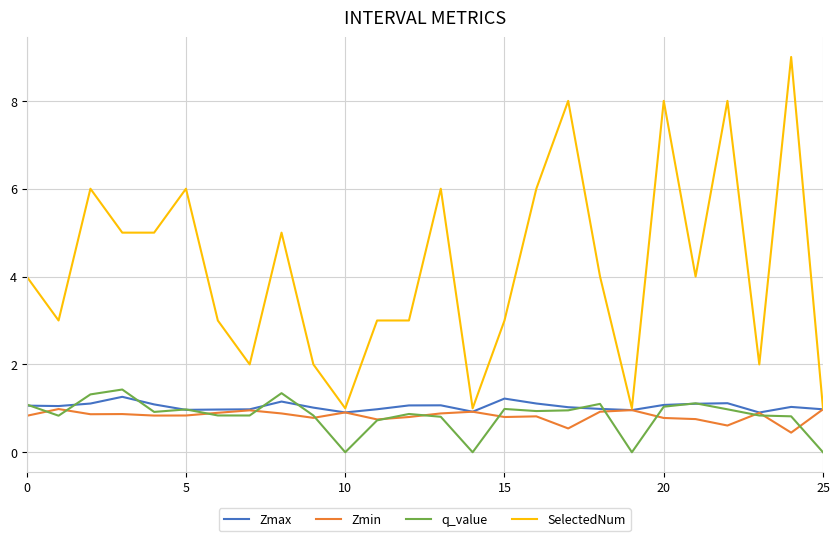

What is the difference between the second highest and second lowest values in the q_value series?

1.3